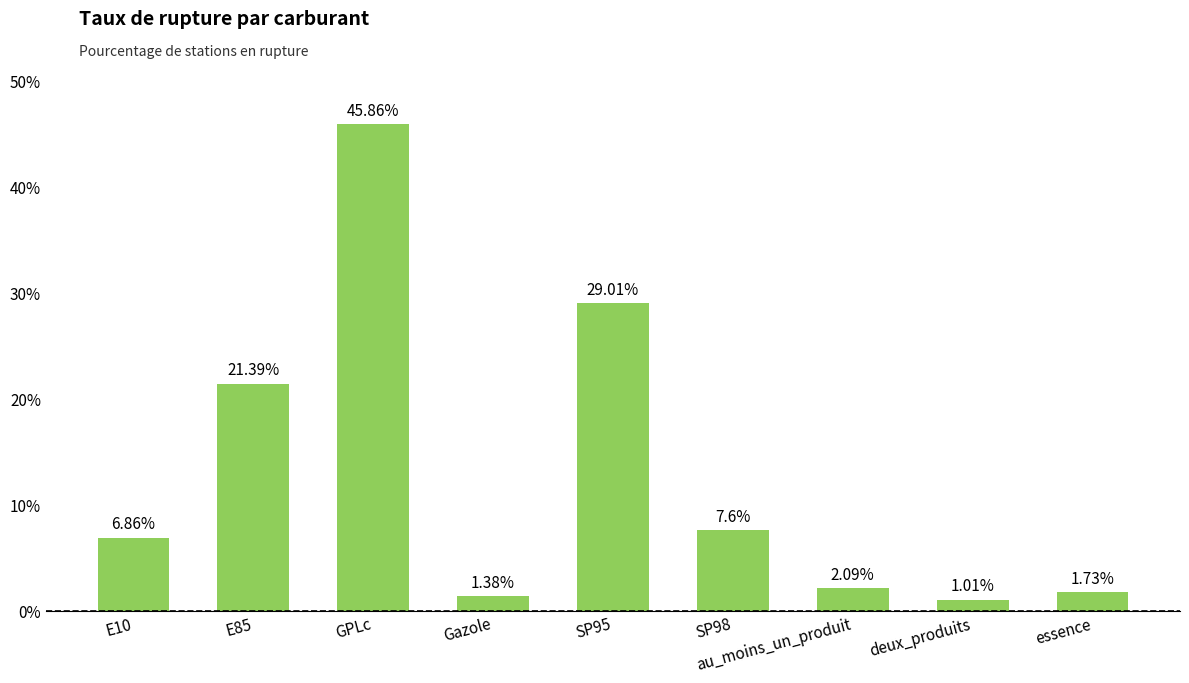

At which label is the value closest to 23?

E85